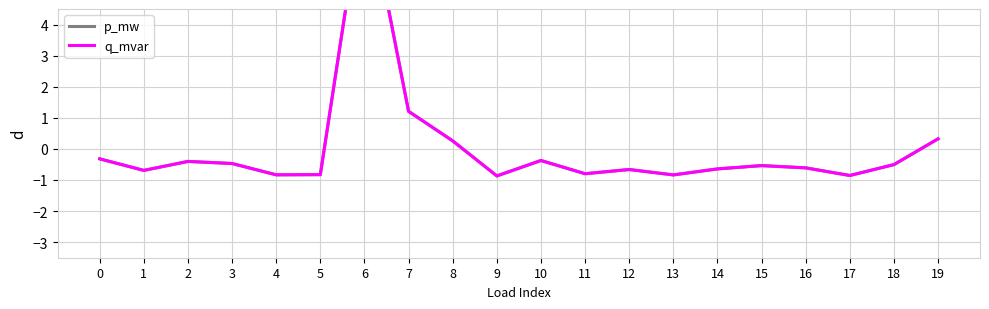

List the series in order of their peak value, lowest first.

p_mw, q_mvar